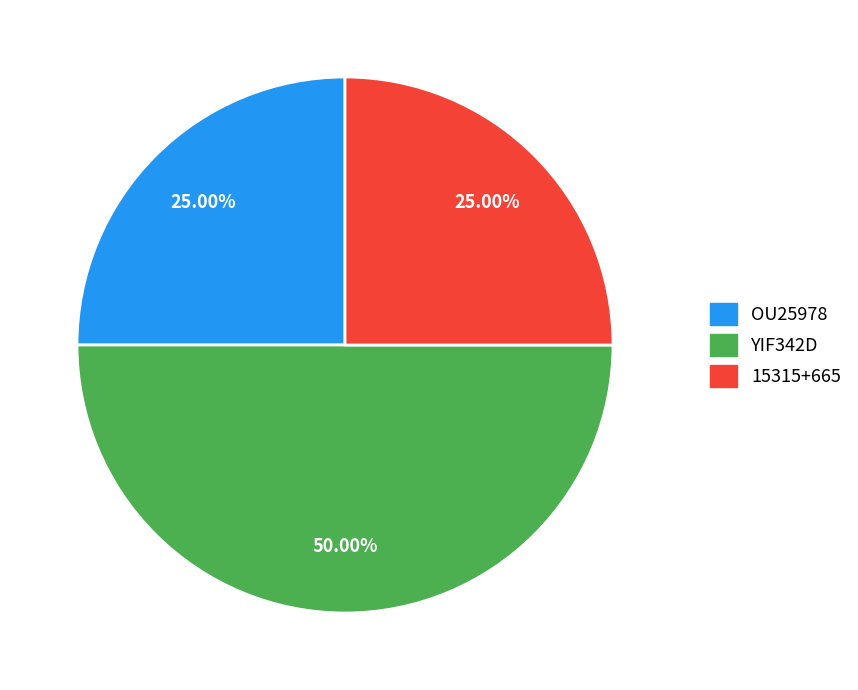

Which slice is the largest?

YIF342D